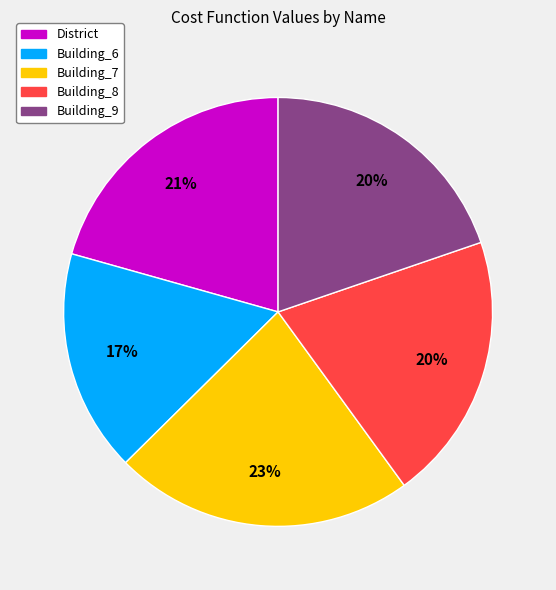

Combined, do Building_6 and Building_9 account for over 50%?

No